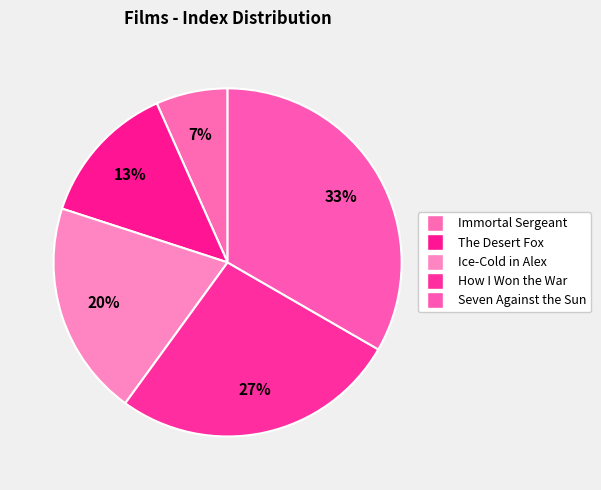

To the nearest percent, what portion does How I Won the War represent?

27%